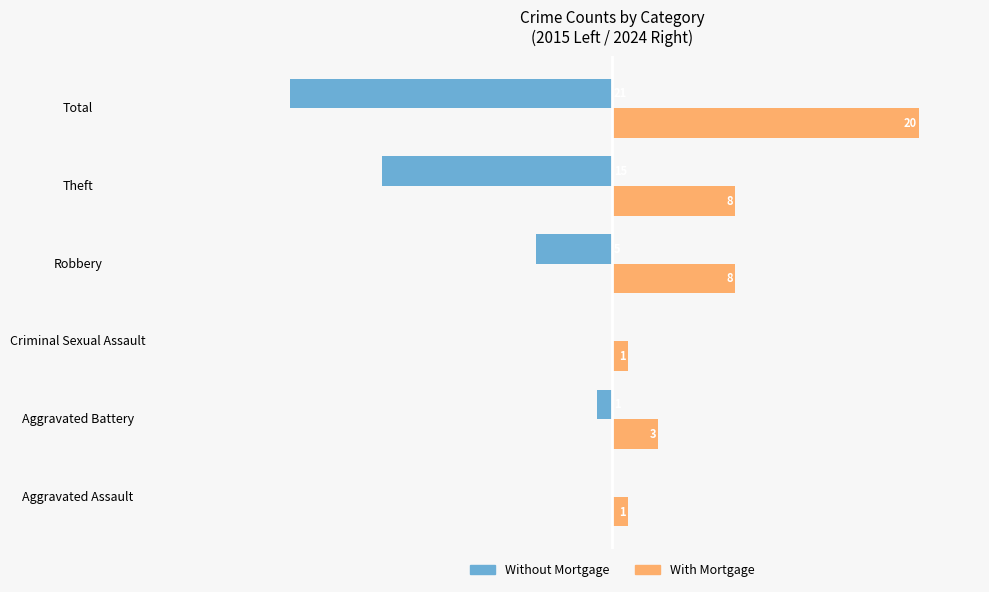

Which series has the largest total across all categories?

With Mortgage